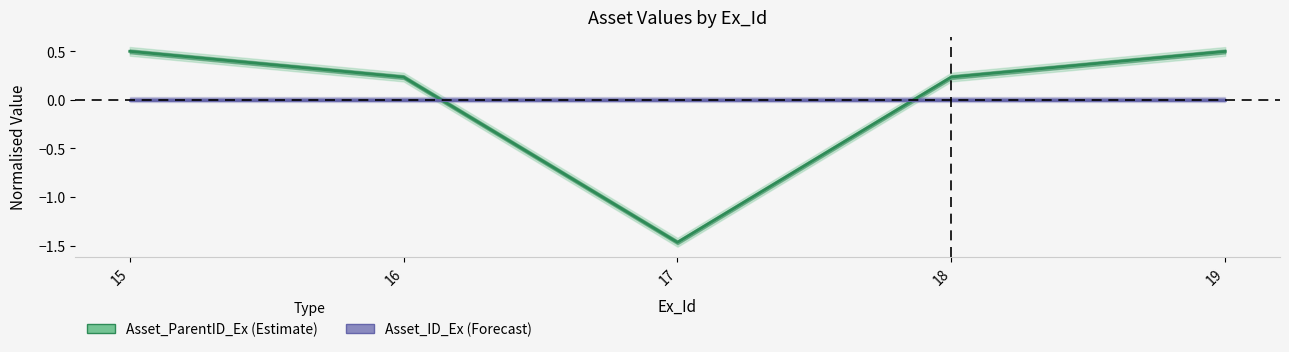

Reading left to right, transcribe all the data shown in this chart.

Asset_ParentID_Ex: 15=0.5	16=0.2	17=-1.5	18=0.2	19=0.5
Asset_ID_Ex: 15=0.0	16=0.0	17=0.0	18=0.0	19=0.0